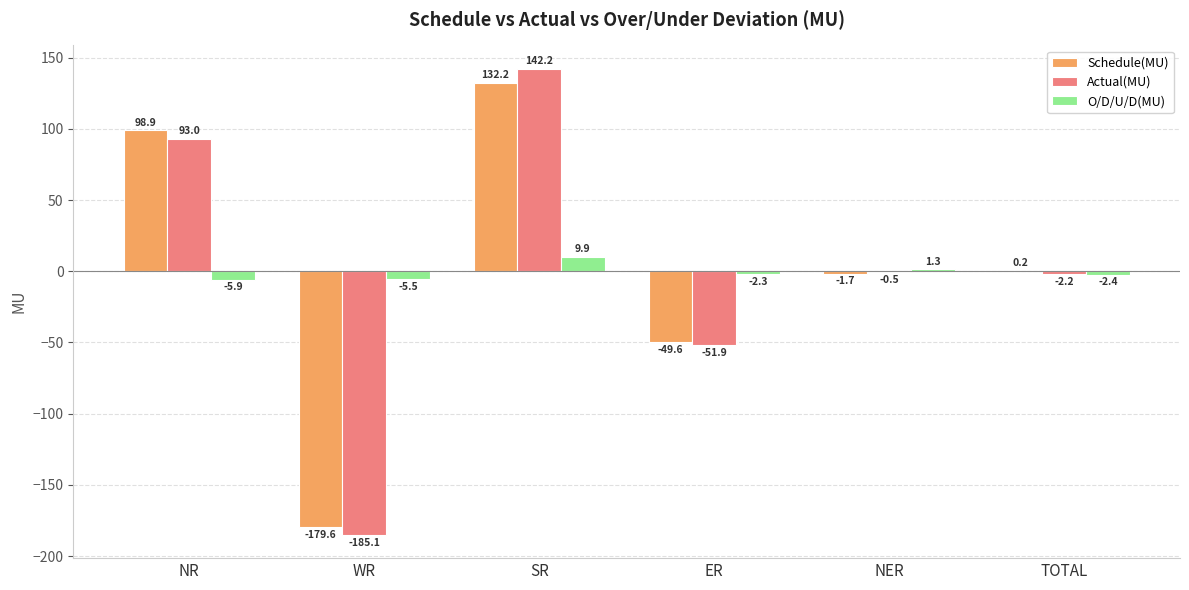

What is the maximum value shown in the chart?

142.2